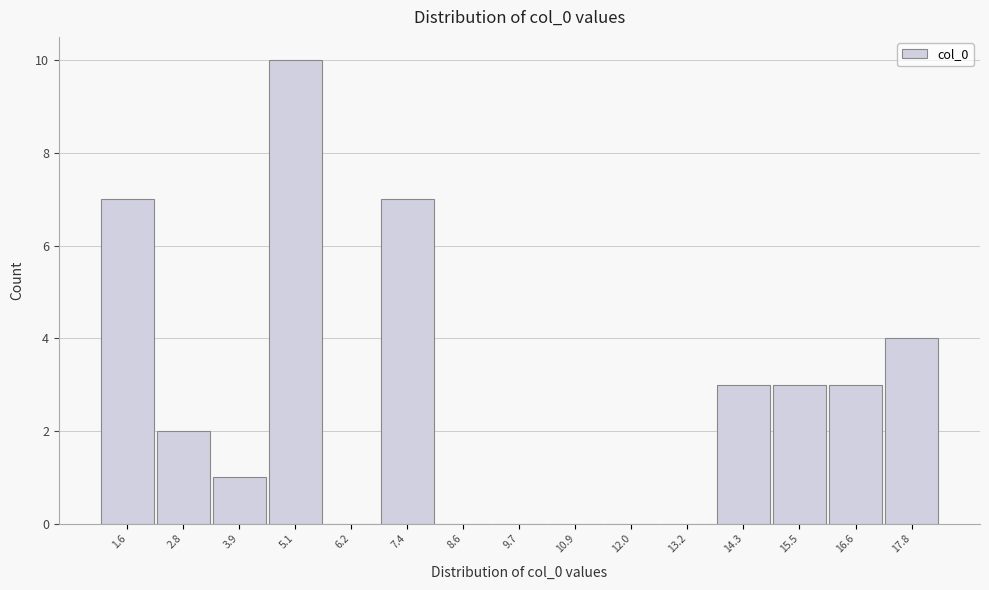

Reading right to left, what are all the values shown in this chart?

17.8=4	16.6=3	15.5=3	14.3=3	13.2=0	12.0=0	10.9=0	9.7=0	8.6=0	7.4=7	6.2=0	5.1=10	3.9=1	2.8=2	1.6=7